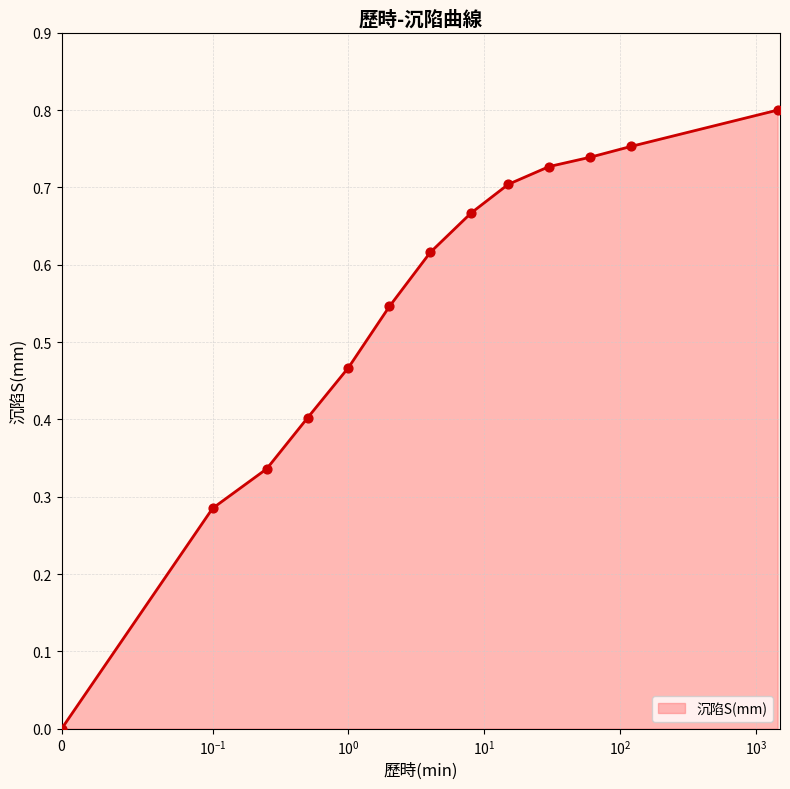

Between $\mathdefault{10^{2}}$ and $\mathdefault{10^{1}}$, which is larger?

$\mathdefault{10^{2}}$